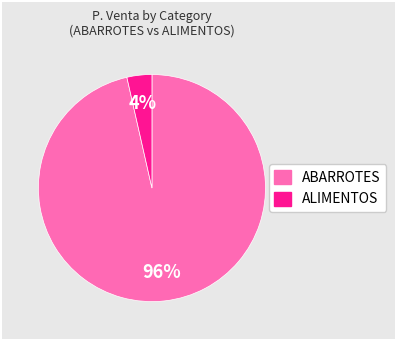

Does any single category account for the majority?

Yes